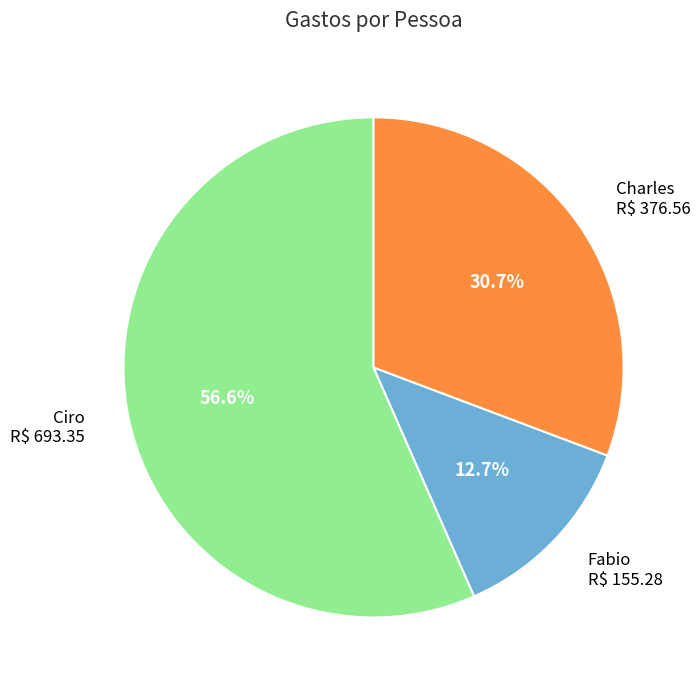

True or false: Ciro accounts for 45% of the total.

False